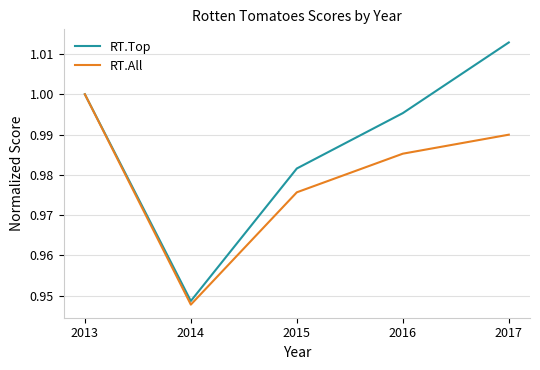

Which series has the largest total across all categories?

RT.Top